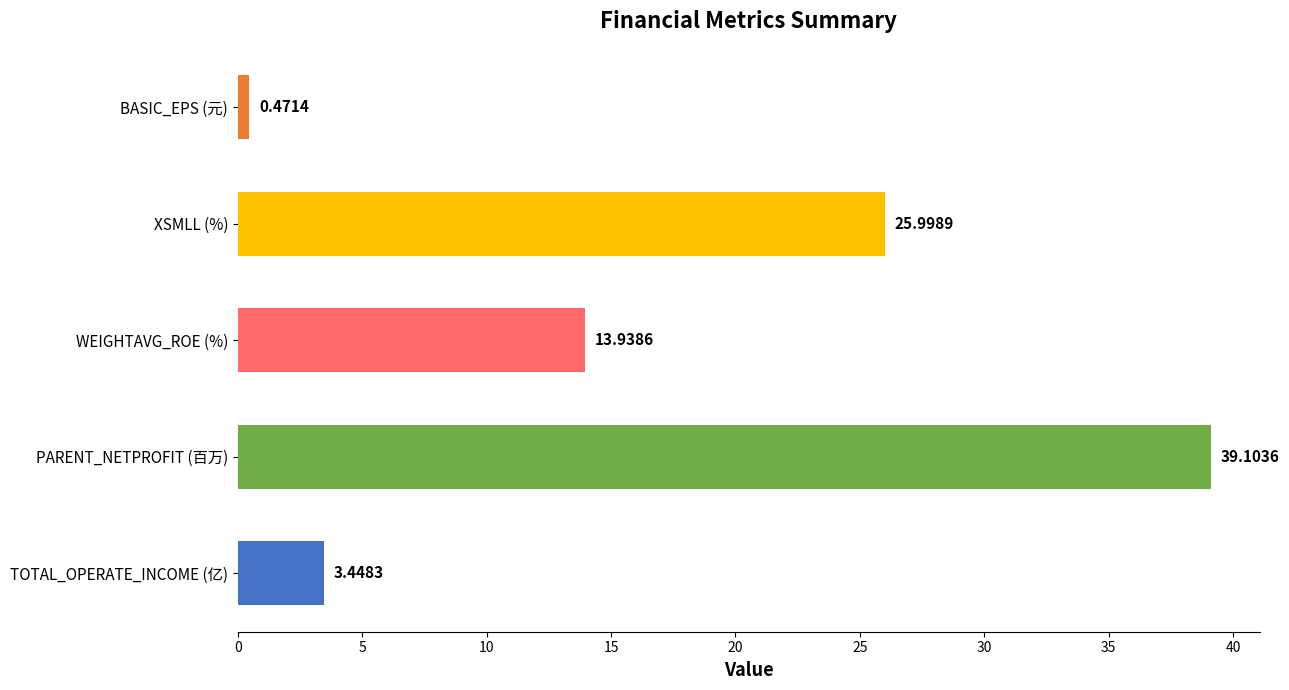

List the labels in order of value, largest first.

PARENT_NETPROFIT (百万), XSMLL (%), WEIGHTAVG_ROE (%), TOTAL_OPERATE_INCOME (亿), BASIC_EPS (元)